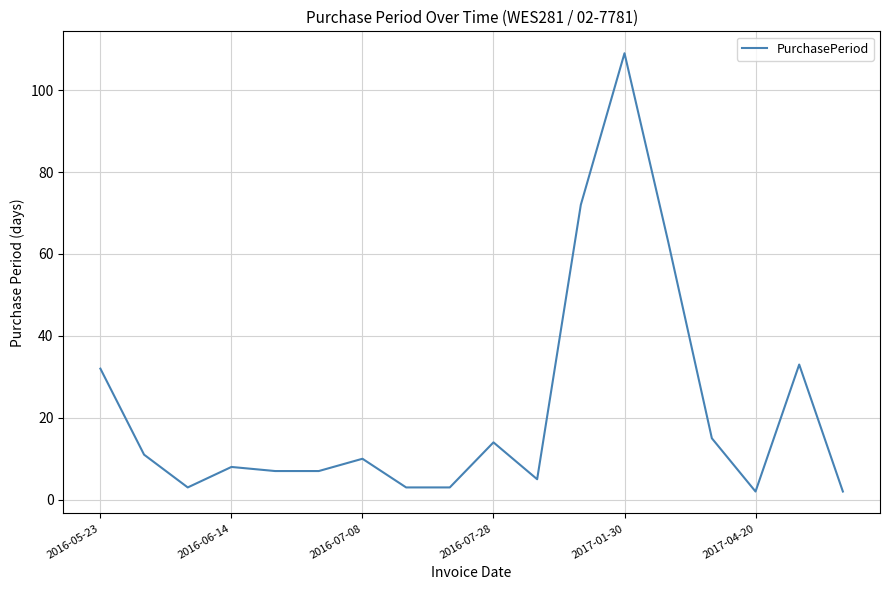

What is the difference between the maximum and minimum values?

107